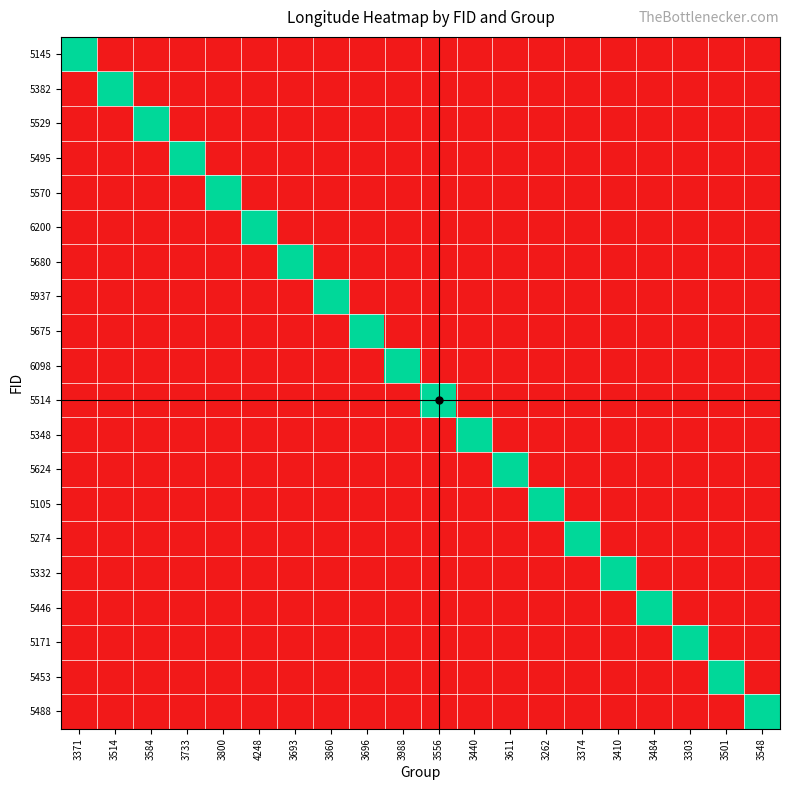

At how many categories does at least one series exceed 111?

20